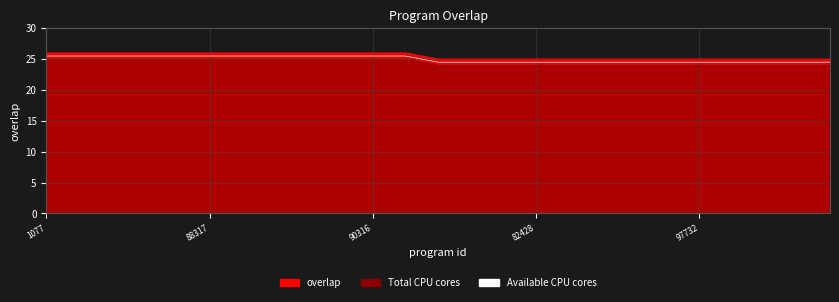

True or false: the data shows 41.7 at 12.

False